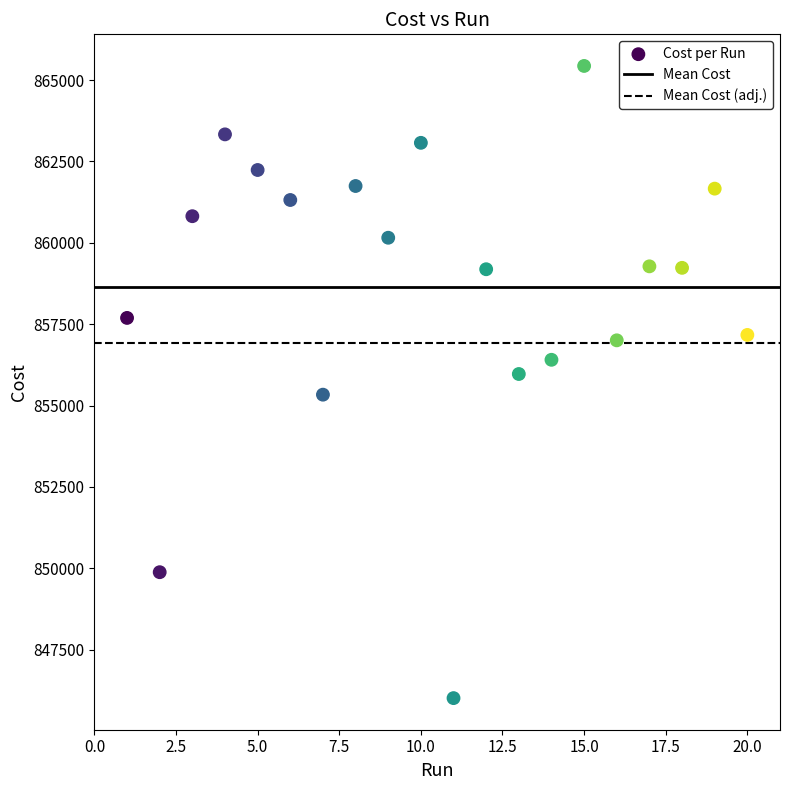

What is the range of Y values (max minus min)?

19429.0